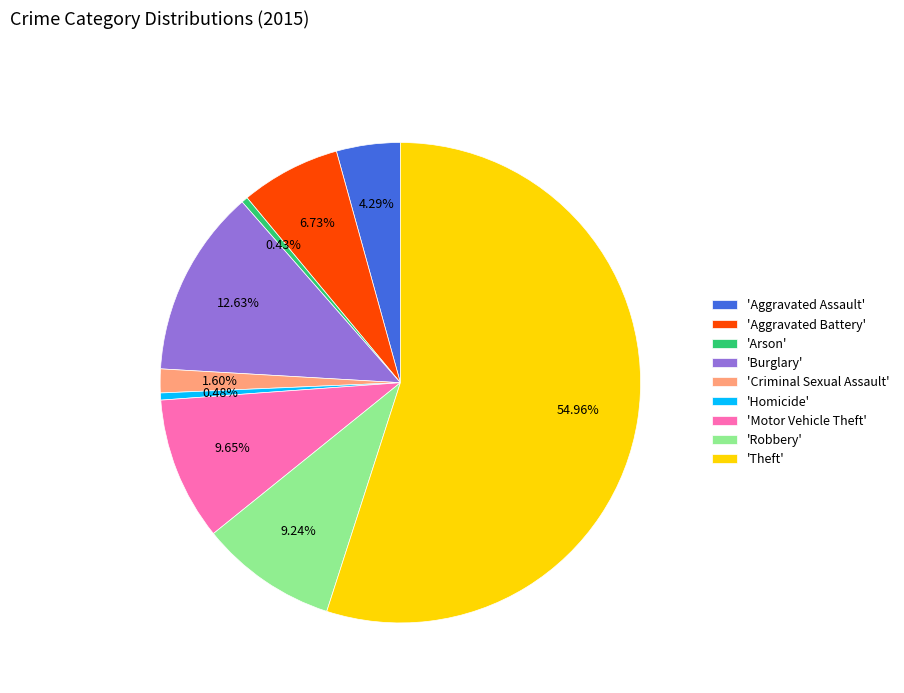

Approximately how many times larger is the value at 'Burglary' compared to 'Aggravated Battery'?

1.9